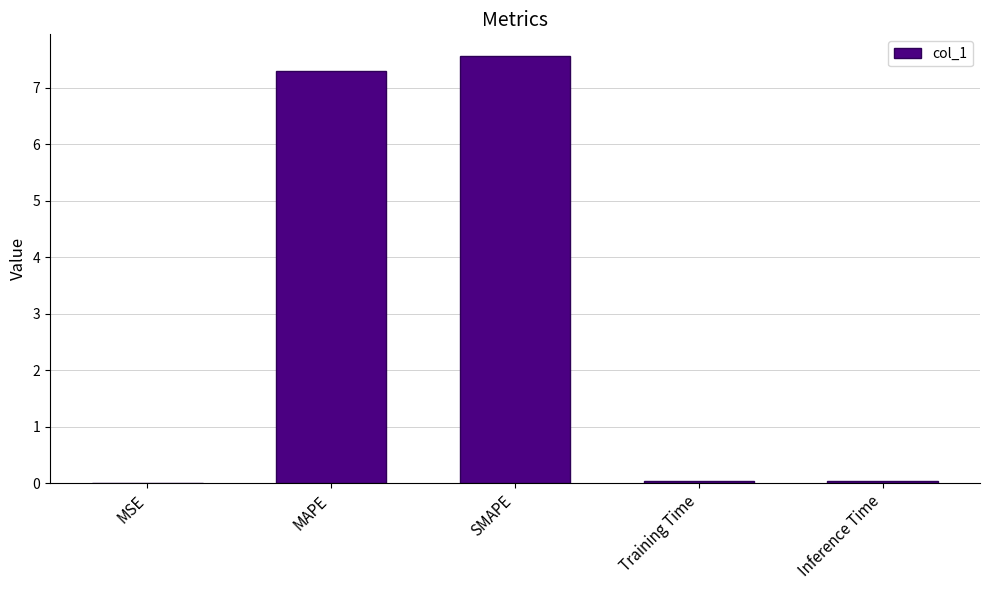

What is the sum of all values?

14.9